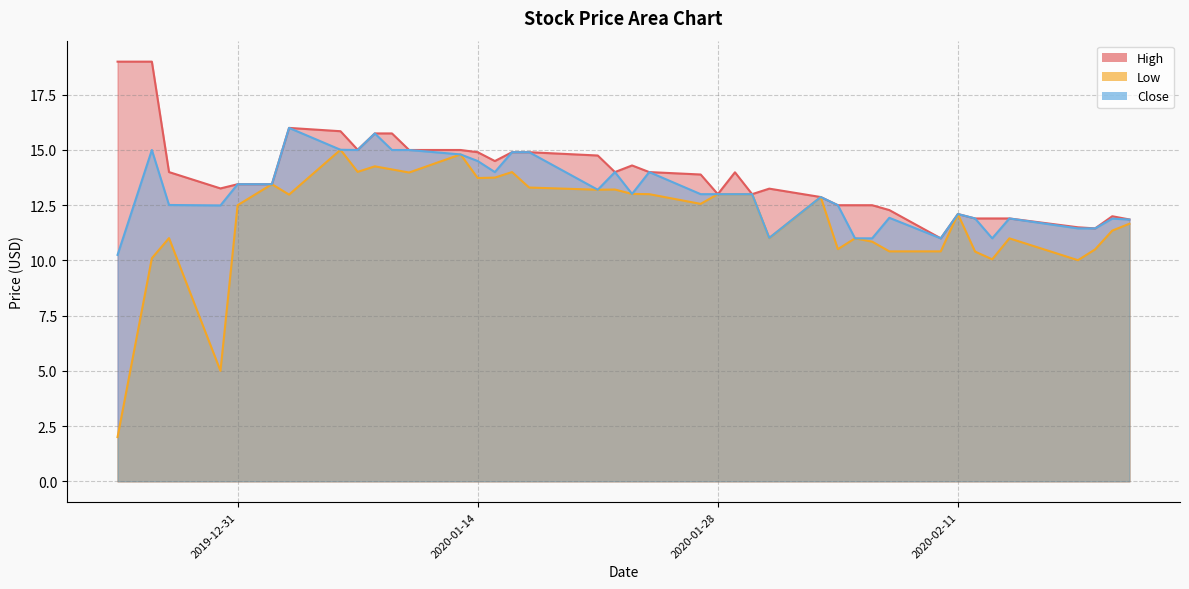

At which category does Close reach its first local valley?

2019-12-30